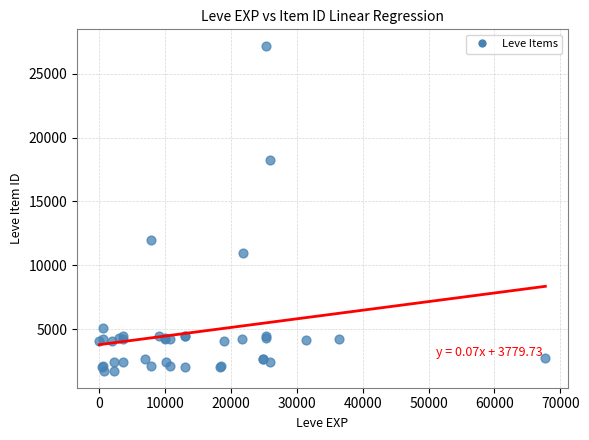

What Y value in the scatter plot is closest to 14448?

12018